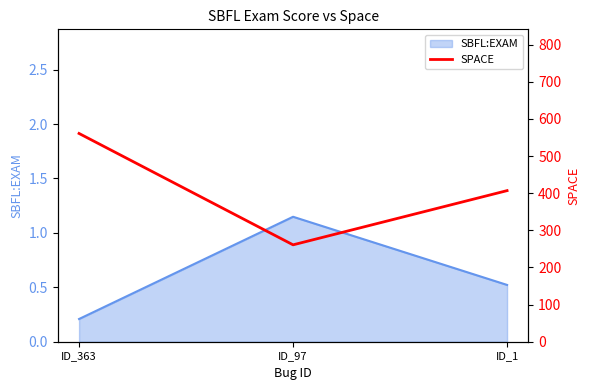

Where is the data nearest to the value 411?

ID_1